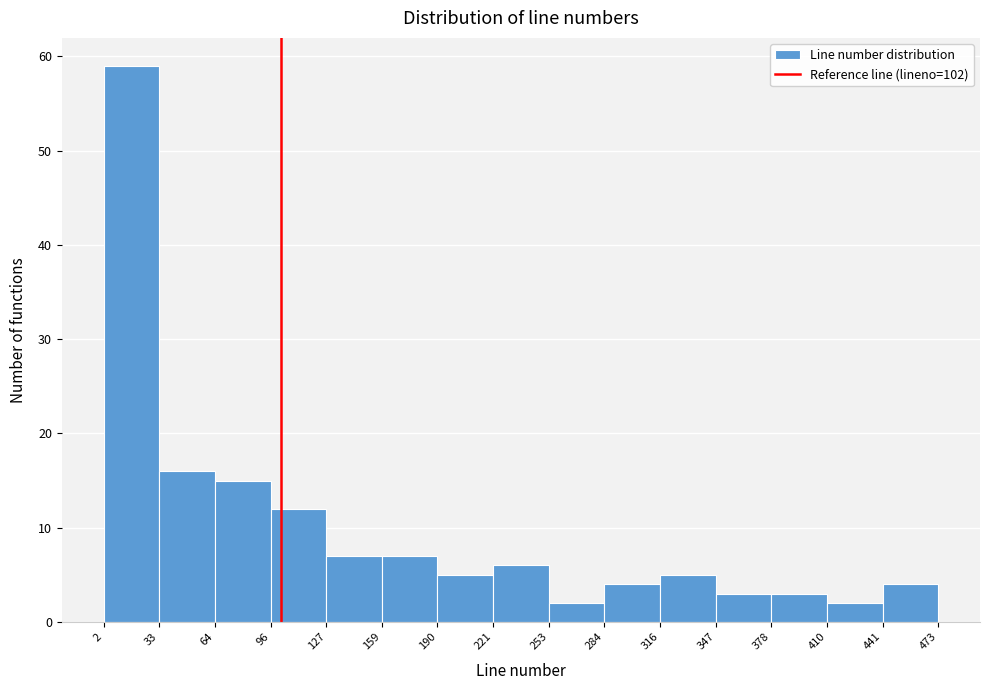

Reading left to right, list every bar in this chart as the range it spans on the x-axis followed by its height. The values are not printed on the chart, so give them approximately, as read against the axis.

2 to 33: 59
33 to 64: 16
64 to 96: 15
96 to 127: 12
127 to 159: 7
159 to 190: 7
190 to 221: 5
221 to 253: 6
253 to 284: 2
284 to 316: 4
316 to 347: 5
347 to 378: 3
378 to 410: 3
410 to 441: 2
441 to 473: 4